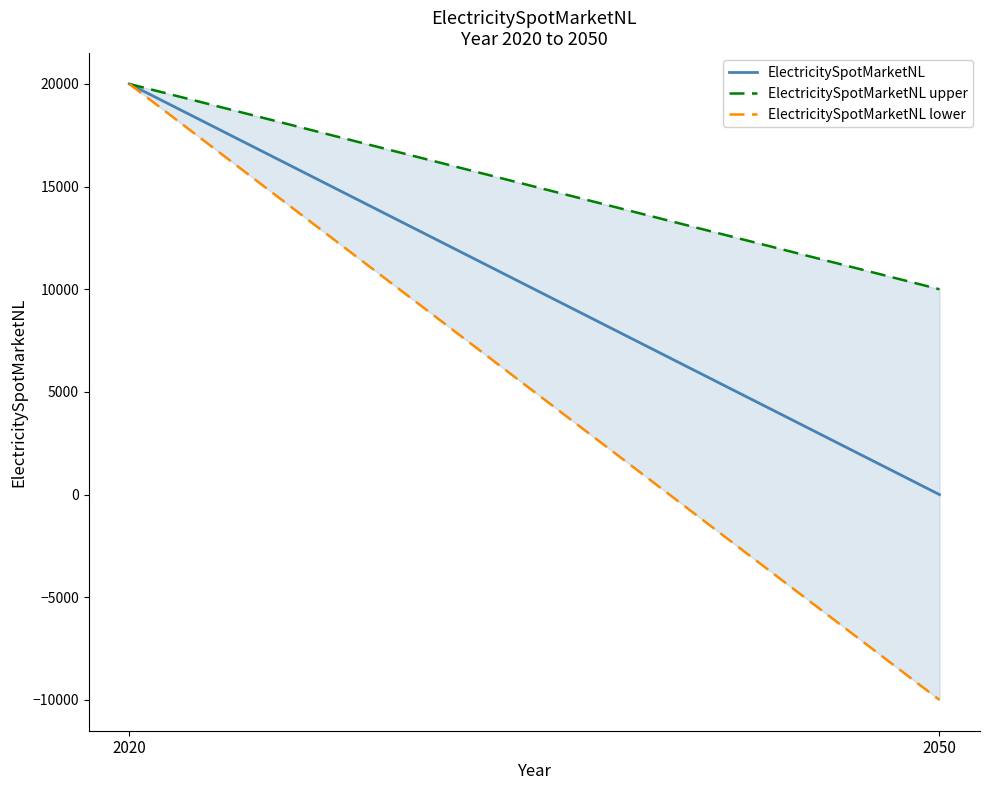

What is the difference between the values at 2050 and 2020?

20000